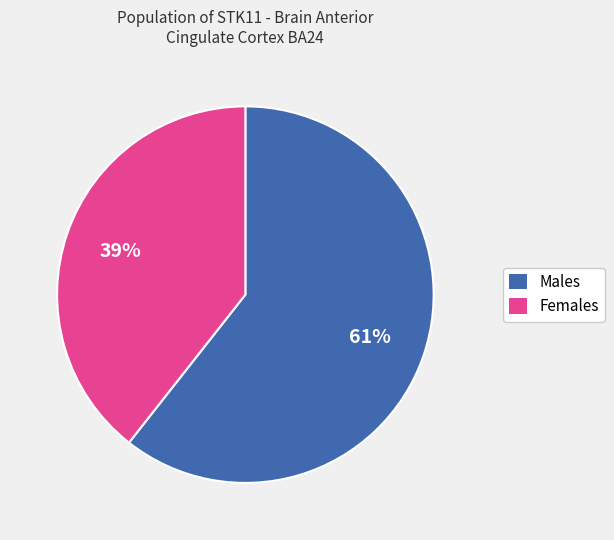

Is there any slice that represents more than half of the pie?

Yes